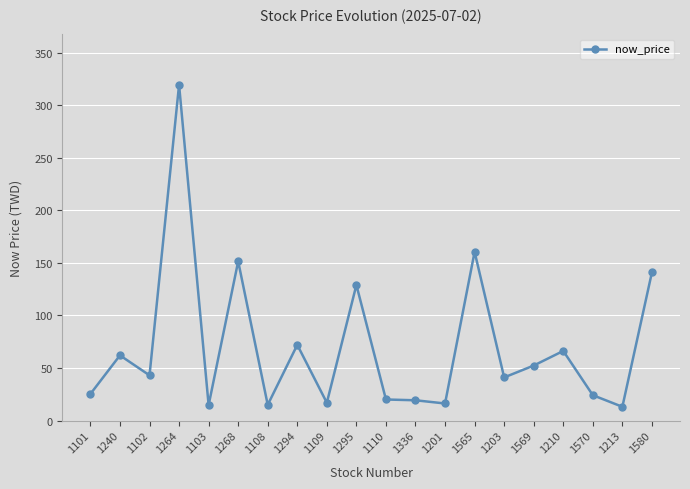

What is the average value?

70.1